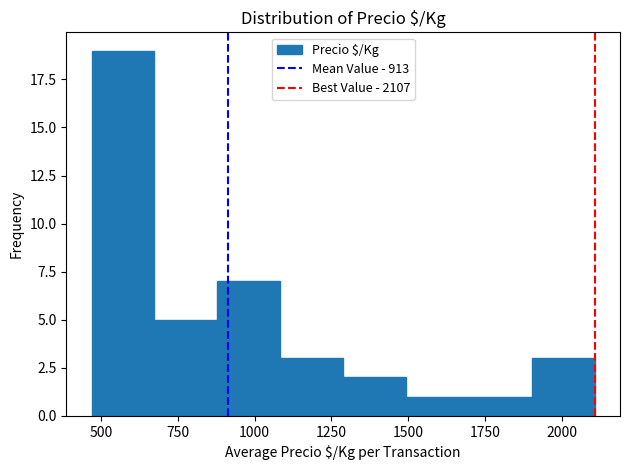

Which range on the x-axis has the tallest bar?

450 to 650